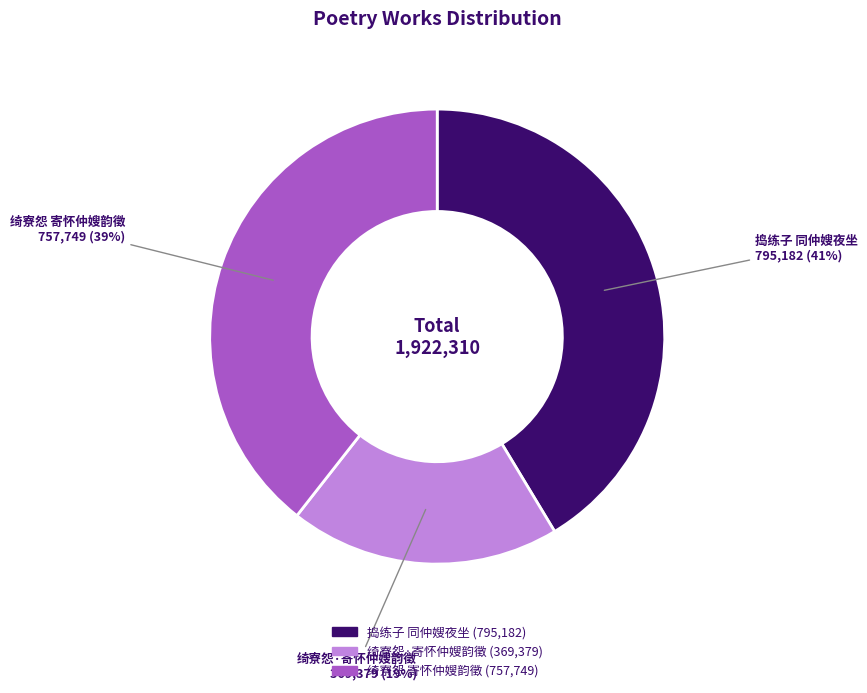

Do 捣练子 同仲嫂夜坐 and 绮寮怨 寄怀仲嫂韵徵 together represent more than half of the pie?

Yes